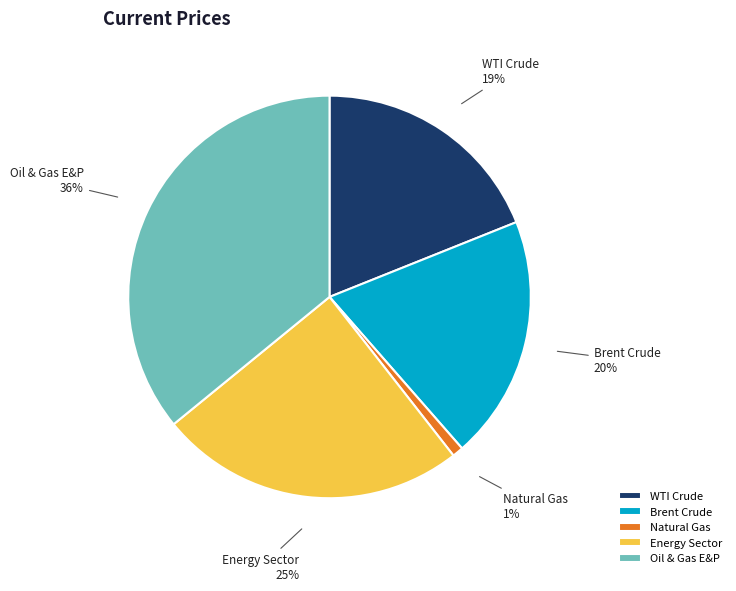

Count the number of slices in the pie.

5